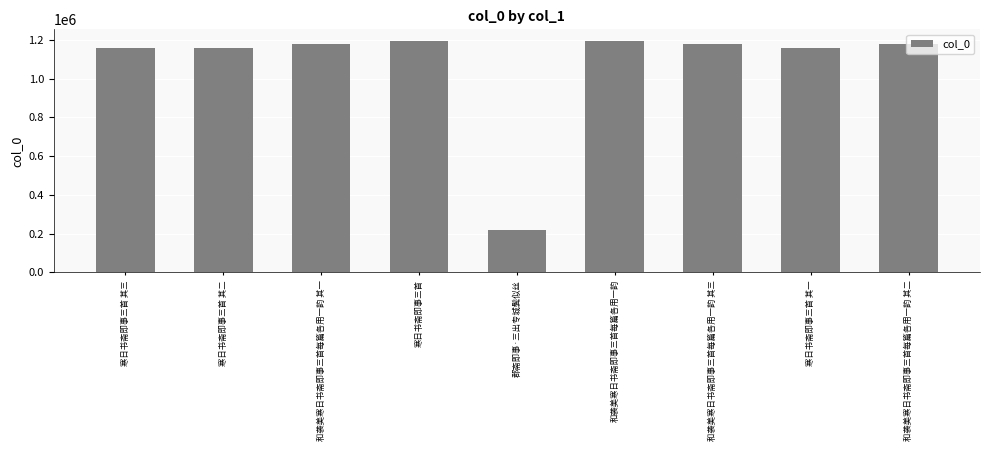

What value does the data have at 寒日书斋即事三首?

1193999